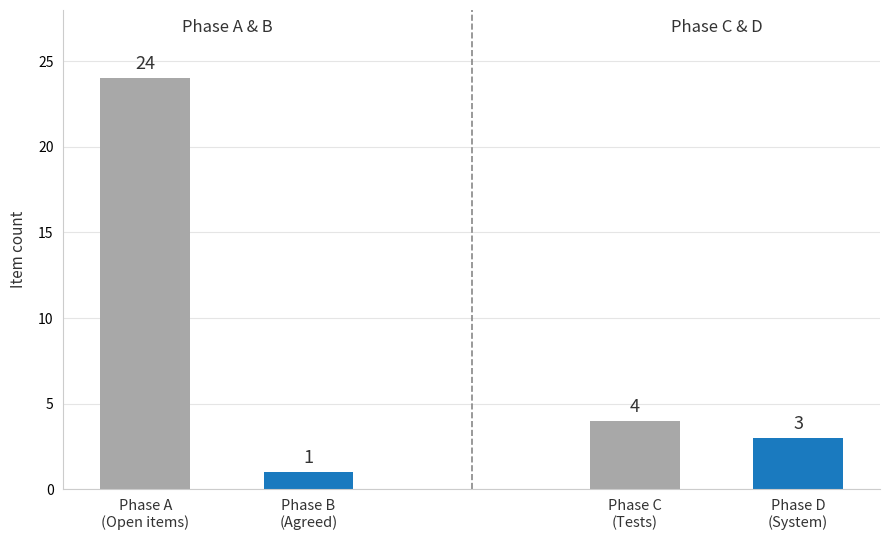

Which series has the largest range (max minus min)?

Phase A